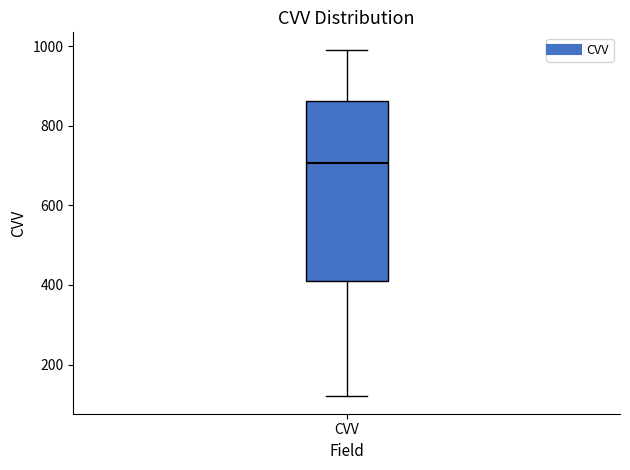

Read this box plot against the y-axis: the position of the median line, the range covered by the box, and the ends of both whiskers. The values are not printed on the chart, so give them approximately, as read against the axis.

median 700, box 420 to 860, whiskers 120 to 1000